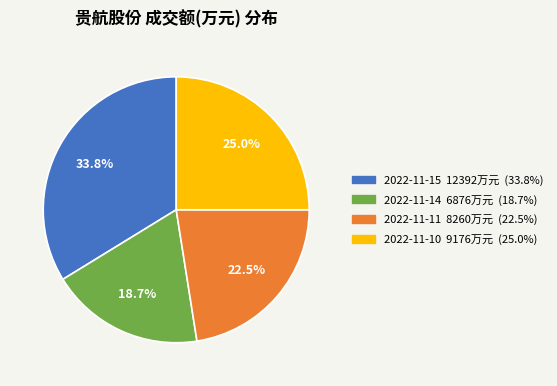

Approximately how many times larger is the value at 2022-11-10 compared to 2022-11-11?

1.1